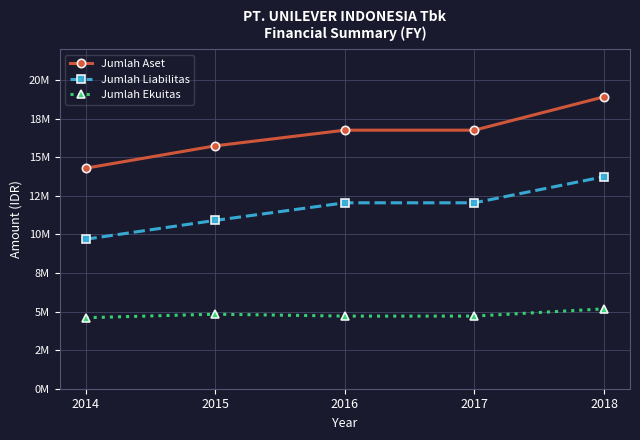

Does the chart have visible grid lines?

Yes